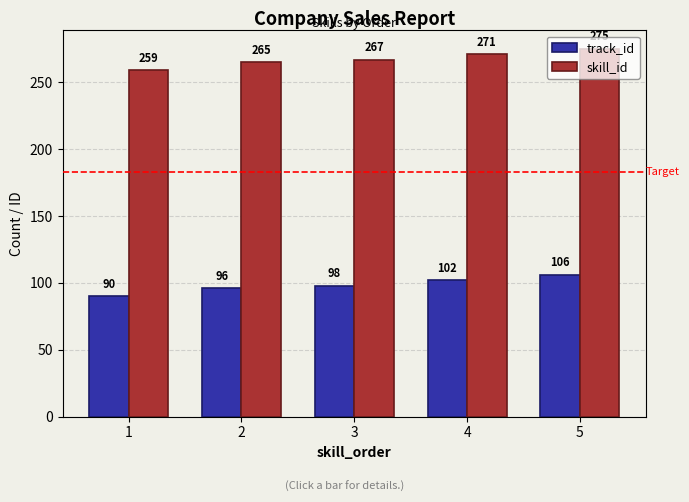

How many track_id values are between 96 and 102?

3